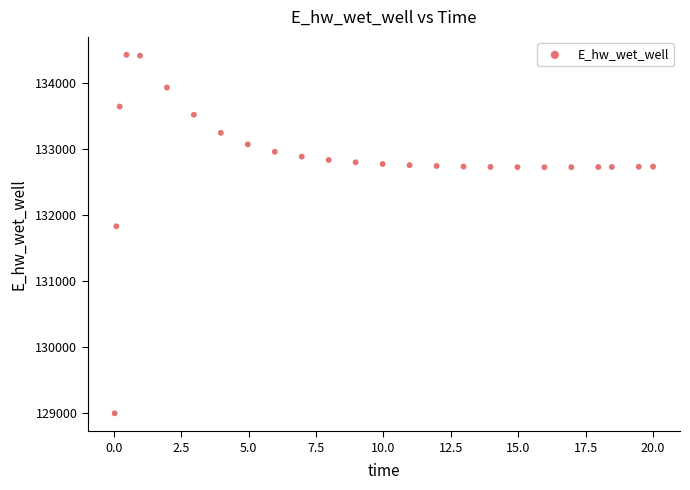

What Y value in the scatter plot is closest to 131712?

131830.0